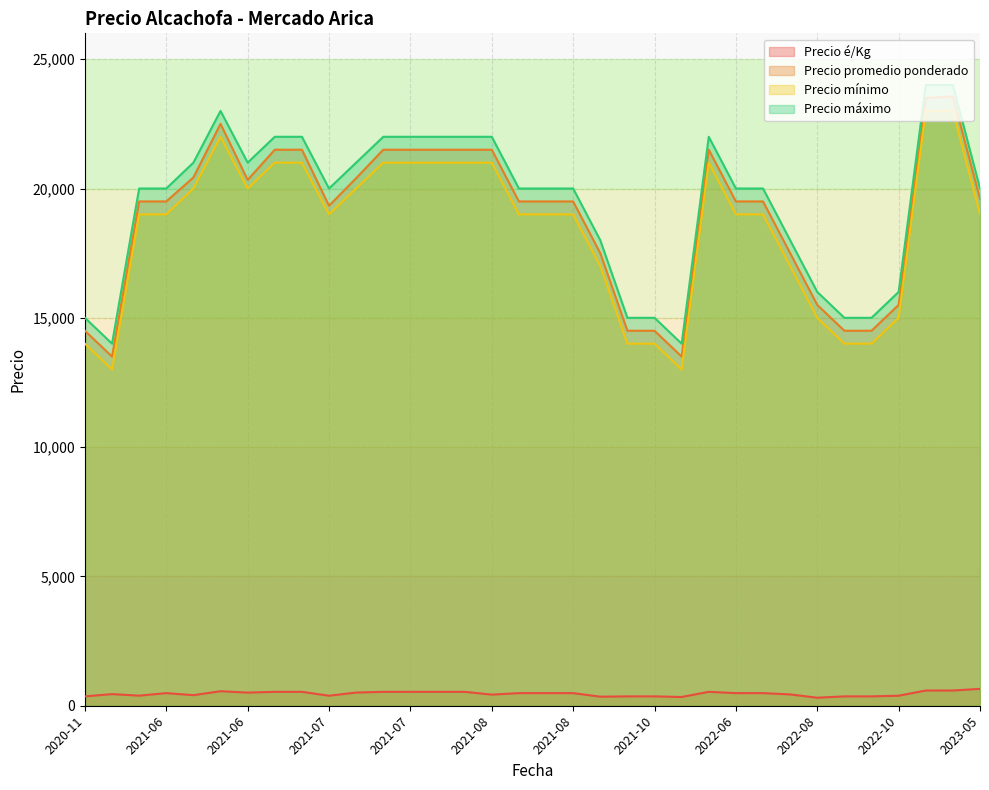

Count the Precio mínimo values in the range 15000 to 21000.

24